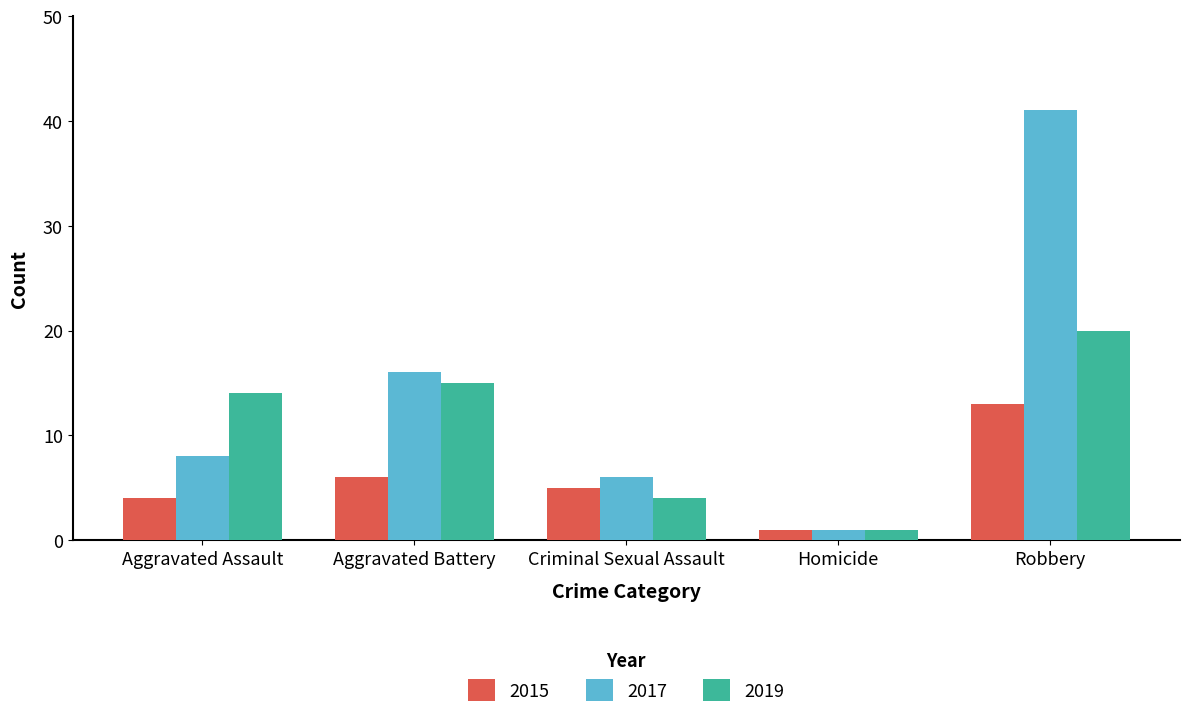

Rank the series at Criminal Sexual Assault from highest to lowest value.

2017, 2015, 2019